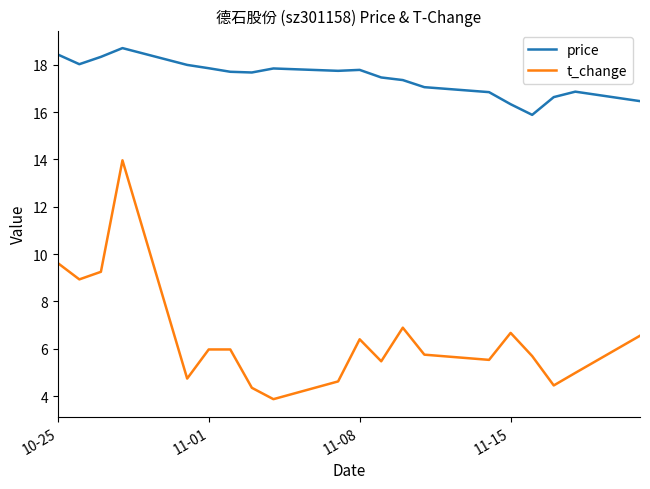

Rank the series by their average value, from lowest to highest.

t_change, price